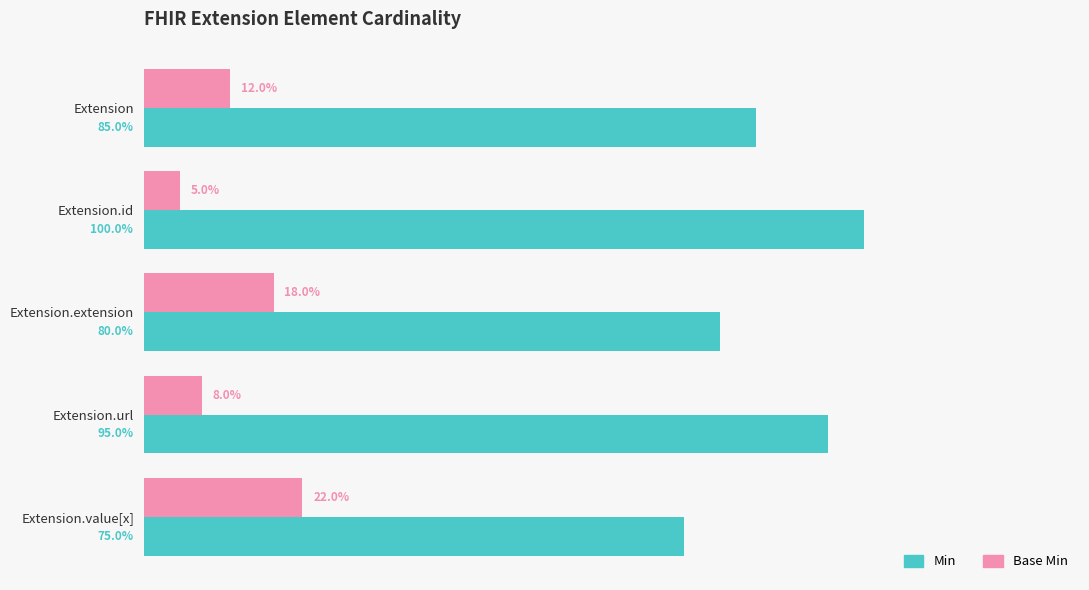

Rank the series by their average value, from highest to lowest.

Min, Base Min